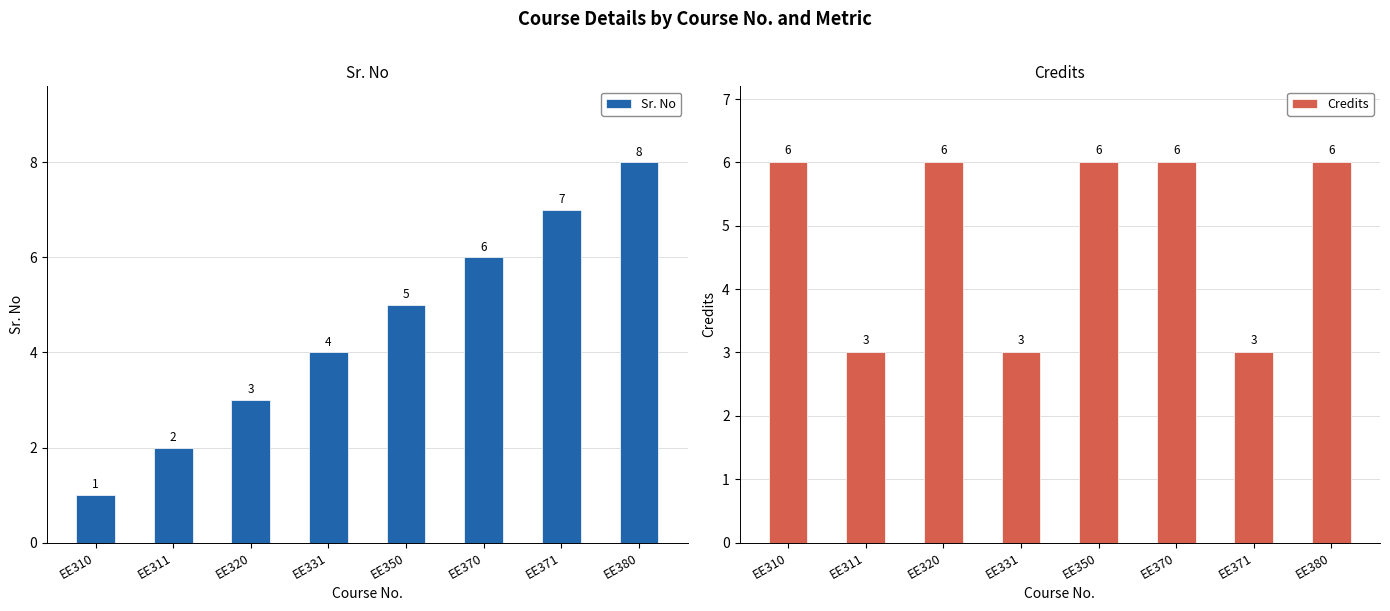

Which series has the largest range (max minus min)?

Sr. No